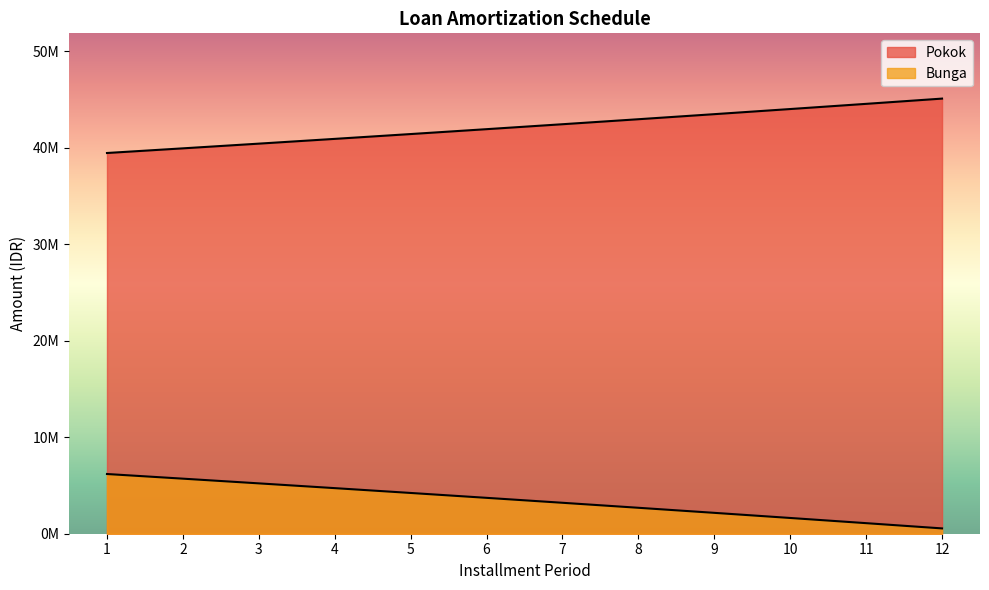

Does the chart display data point markers on the line(s)?

No